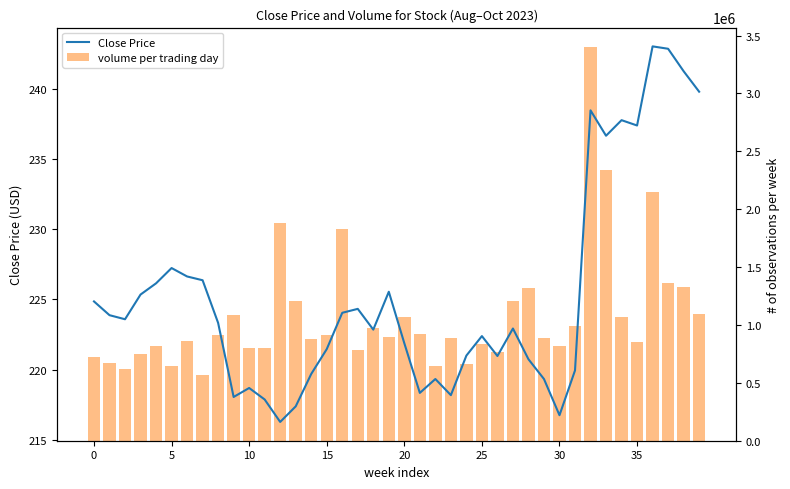

At which category is the sum across all series the highest?

32